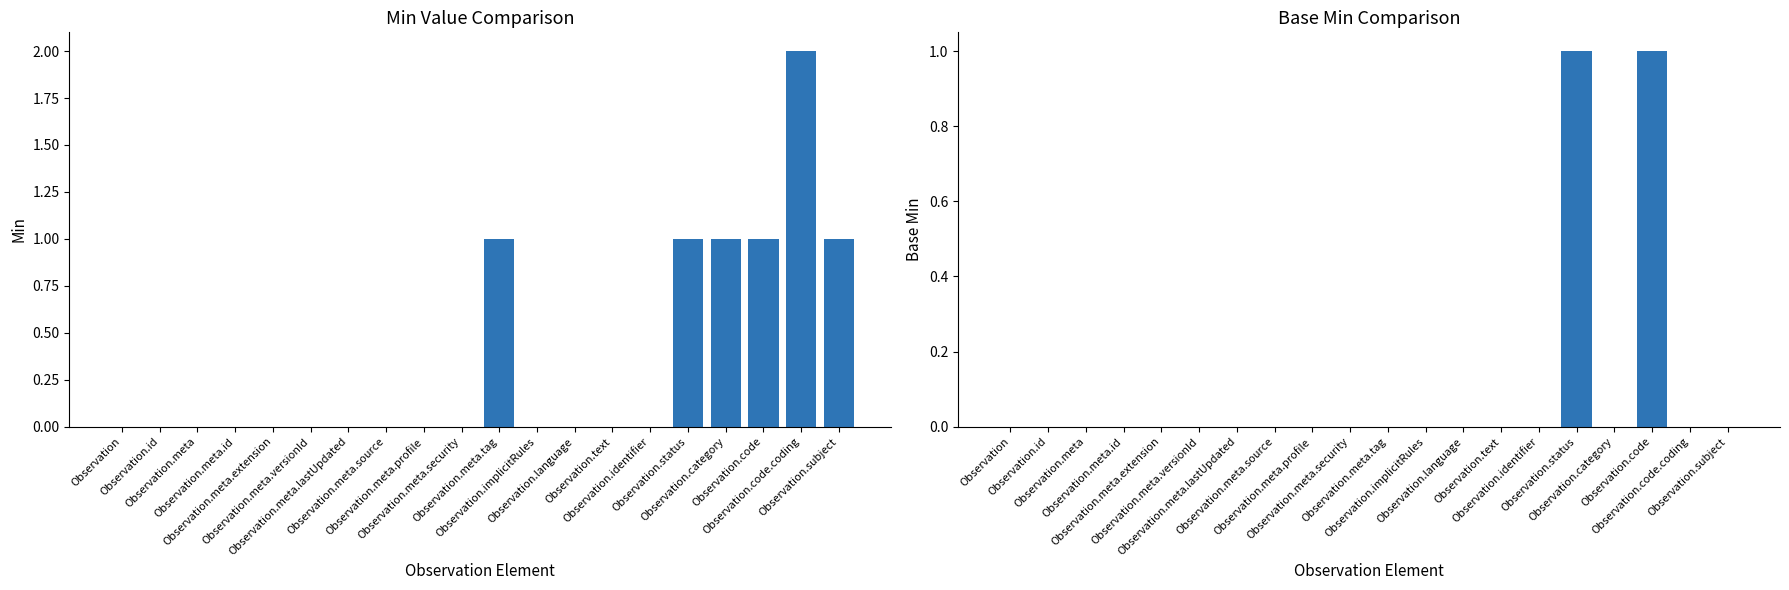

Reading left to right, what are all the values shown in this chart?

Min: 0	0	0	0	0	0	0	0	0	0	1	0	0	0	0	1	1	1	2	1
Base Min: 0	0	0	0	0	0	0	0	0	0	0	0	0	0	0	1	0	1	0	0